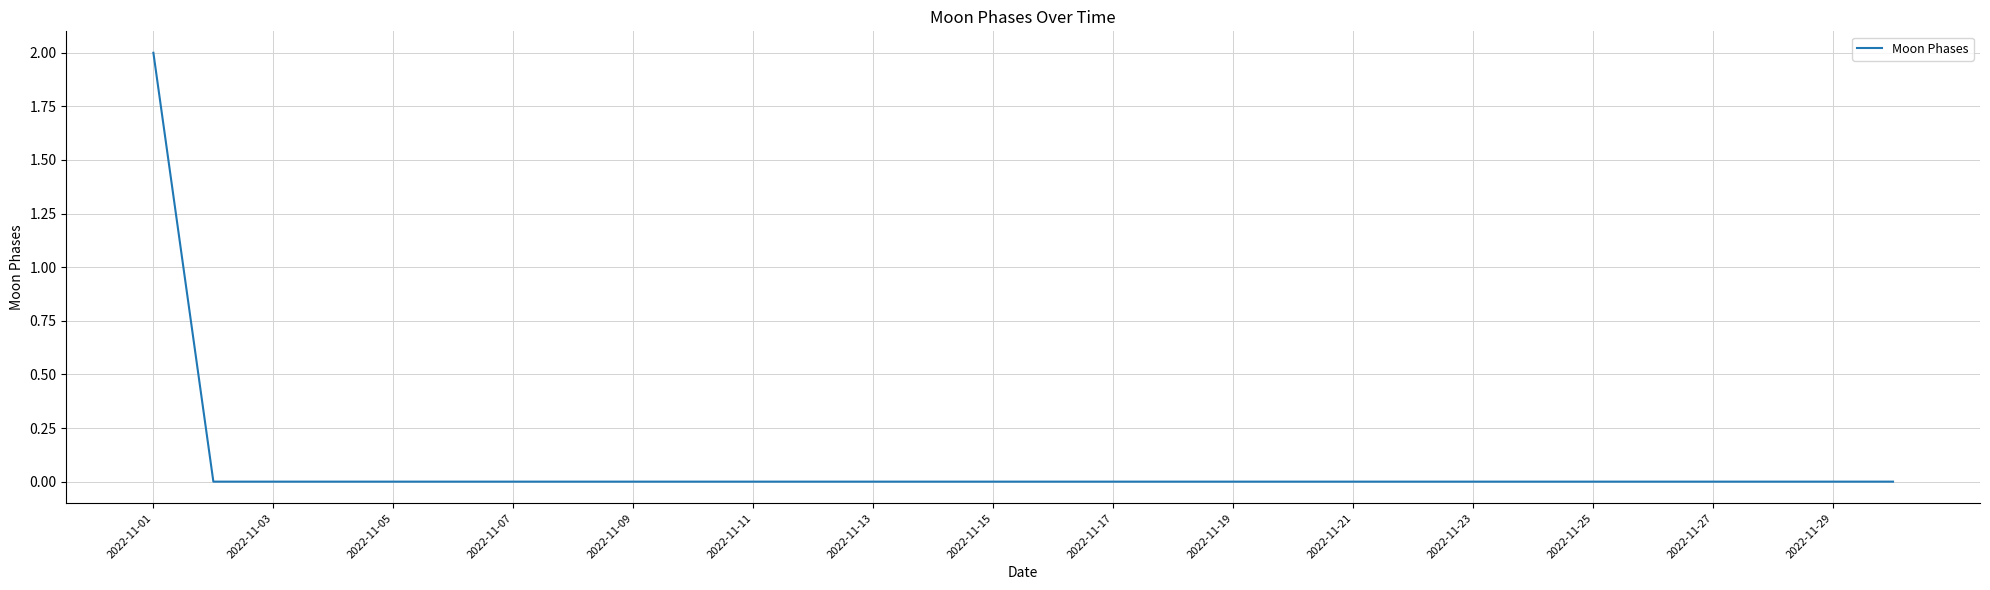

Count the number of data series in this chart.

1